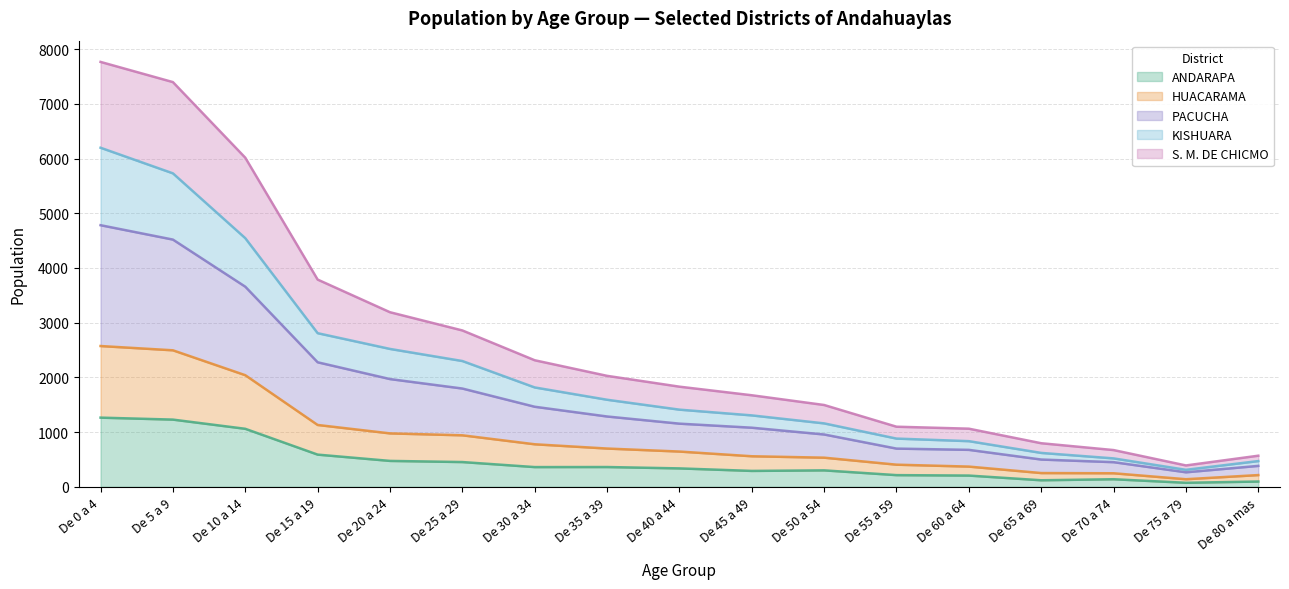

Count the number of categories in the chart.

17